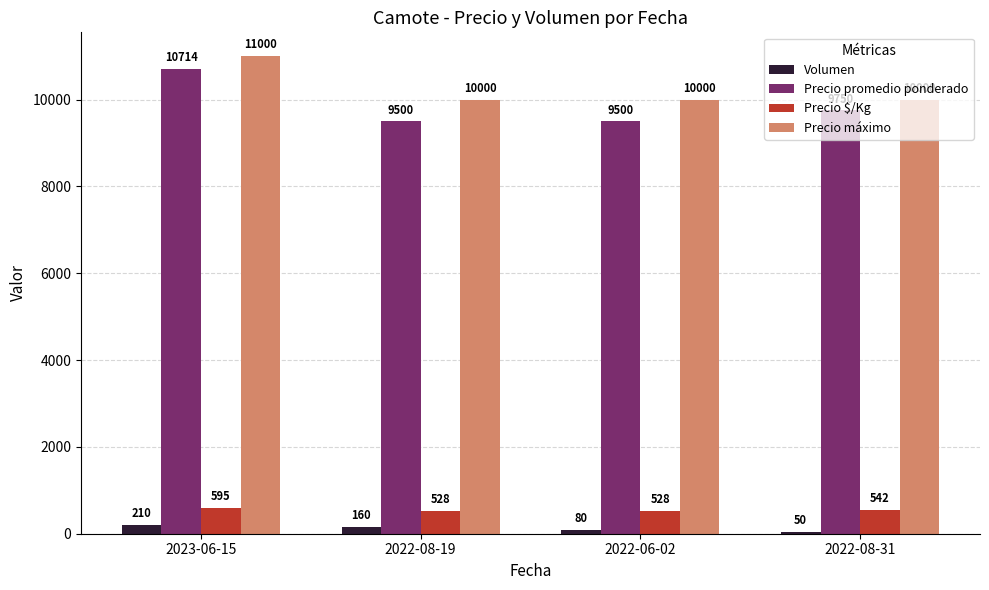

At 2022-08-19, list the series in order from smallest to largest.

Volumen, Precio $/Kg, Precio promedio ponderado, Precio máximo